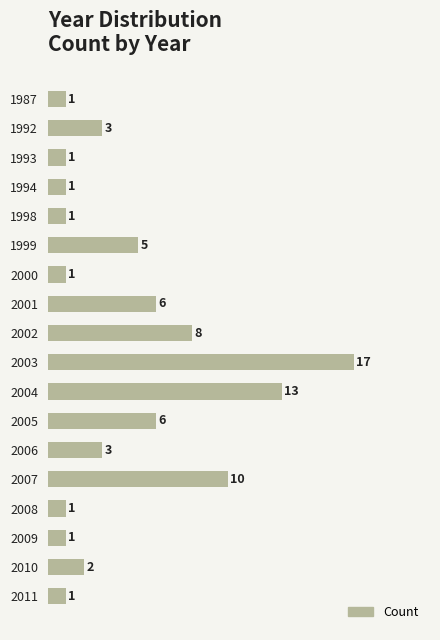

How many data points does each series have?

18